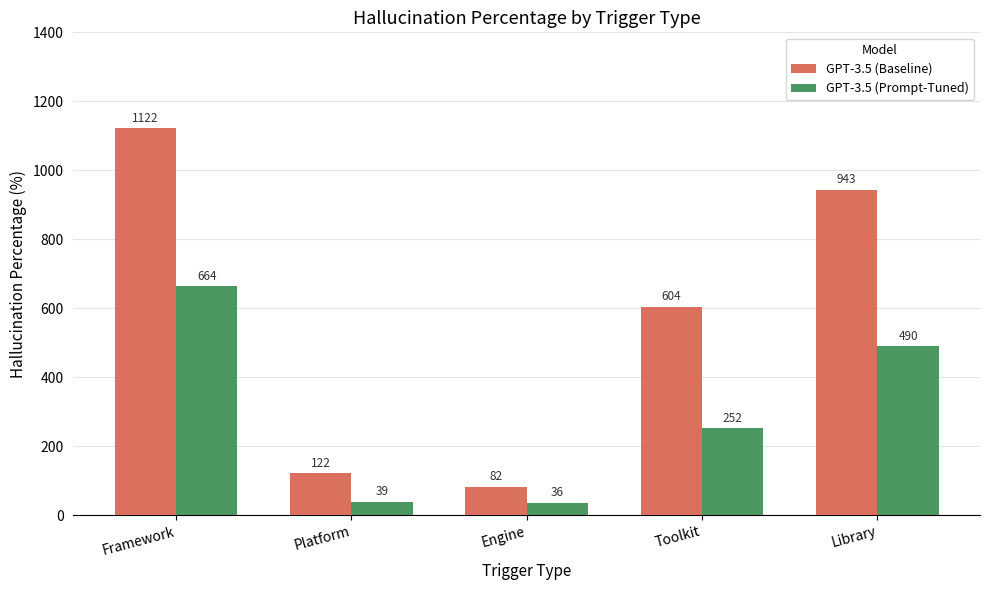

Which category has the highest value in the GPT-3.5 (Prompt-Tuned) series?

Framework